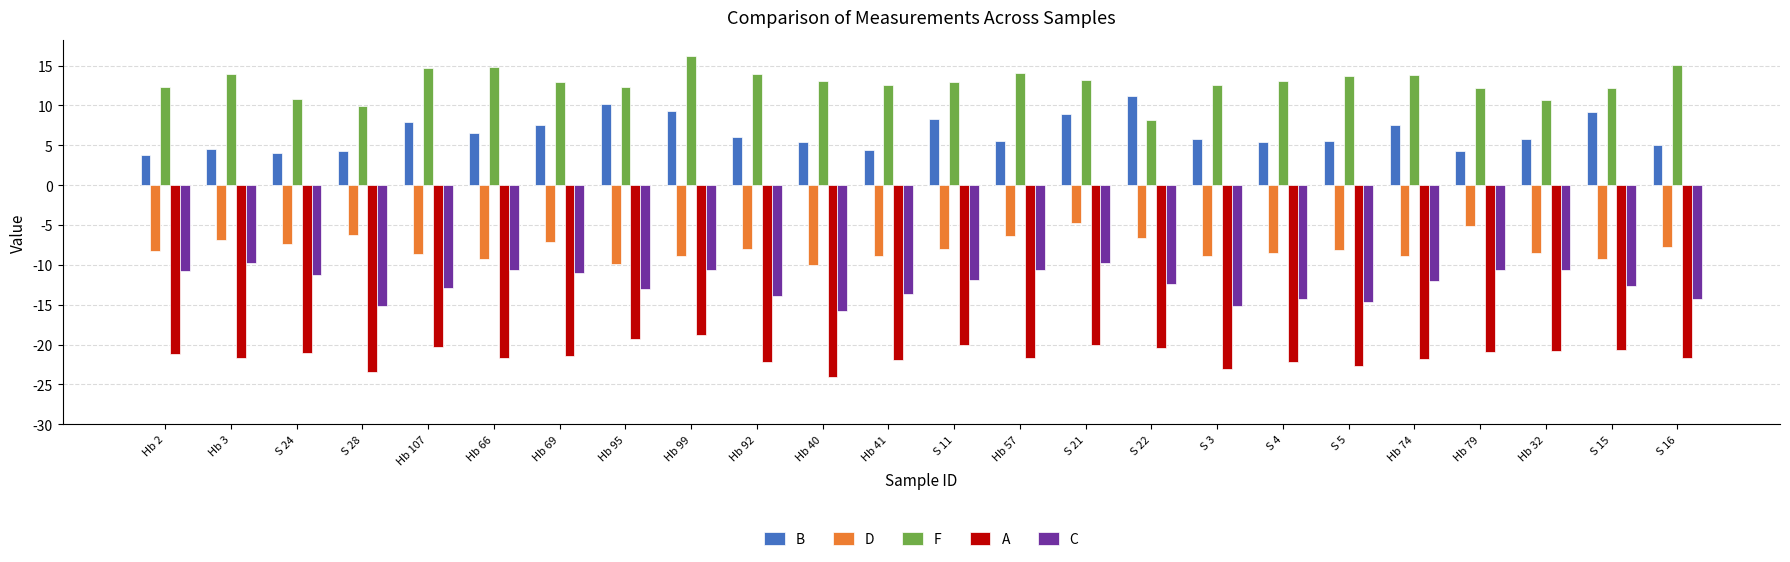

Which series changed the most between Hb 99 and Hb 32?

F